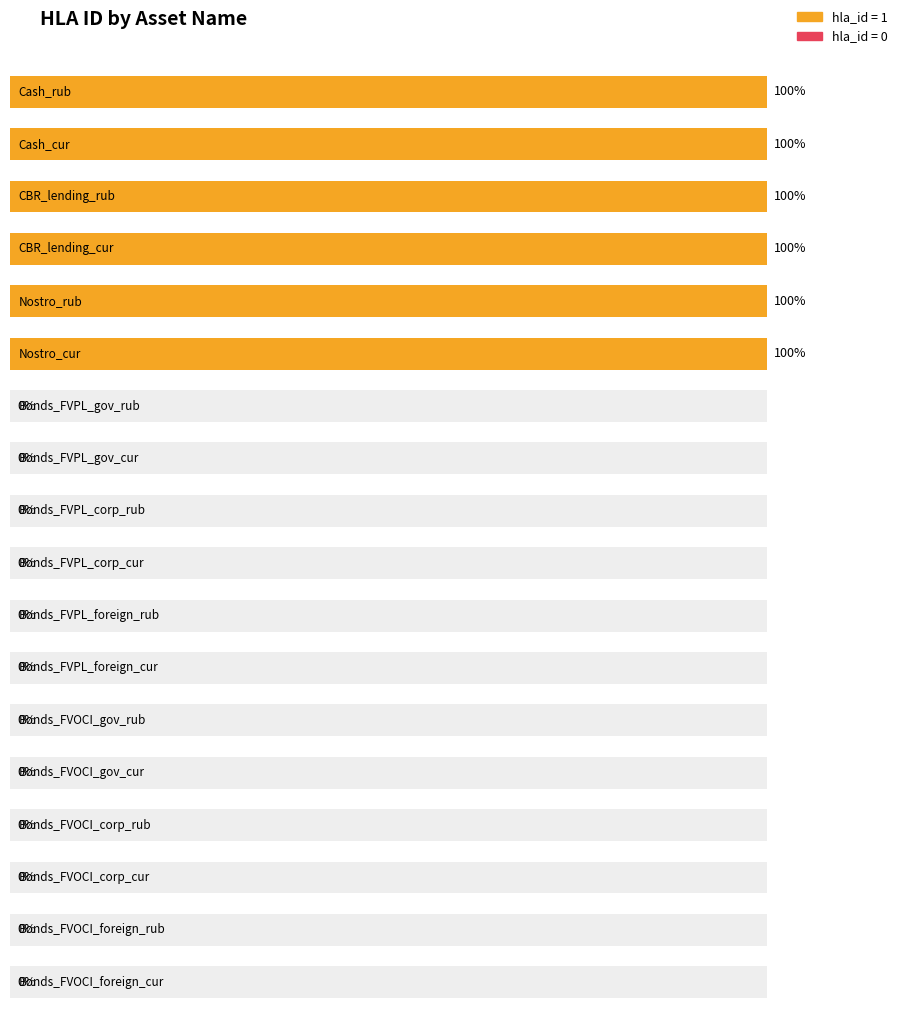

Reading left to right, what are all the values shown in this chart?

1	1	1	1	1	1	0	0	0	0	0	0	0	0	0	0	0	0